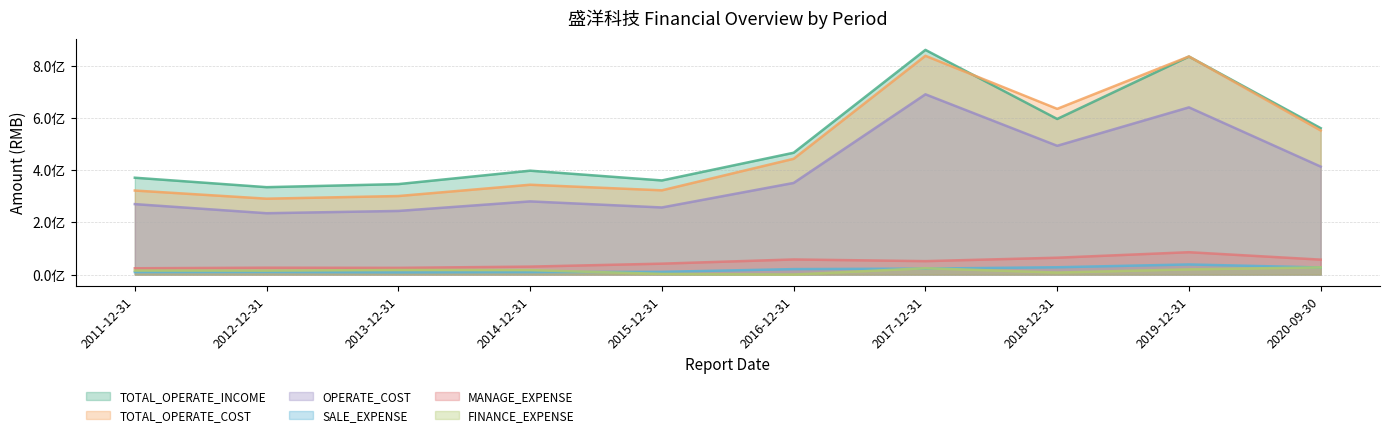

Reading left to right, list all the values displayed in this chart.

TOTAL_OPERATE_INCOME: 370746201.7	334585801.8	346324303.4	397681065.1	360340058.6	466329805.3	859978989.0	595607495.0	834454521.3	560380709.1
TOTAL_OPERATE_COST: 321730076.1	290552001.8	300640848.1	343913414.1	322513033.8	443197691.9	837374035.3	634324486.8	834763656.5	551527979.9
OPERATE_COST: 269721259.9	234864360.1	243600440.4	280142171.4	256897864.0	350784756.7	689968955.3	492936511.7	639988924.8	413249449.3
SALE_EXPENSE: 9624040.6	9952548.8	8532690.3	9558362.9	10525782.2	21014736.8	22946518.1	28073723.3	38824090.4	27180664.9
MANAGE_EXPENSE: 24211685.3	26436093.2	25789929.6	30542627.8	41861235.3	57936687.4	51508763.5	64619903.0	85674066.8	57250474.2
FINANCE_EXPENSE: 15305901.6	15078475.1	17637190.4	17077370.6	2667602.9	207062.9	24280025.6	7772209.2	20006115.5	27596241.5